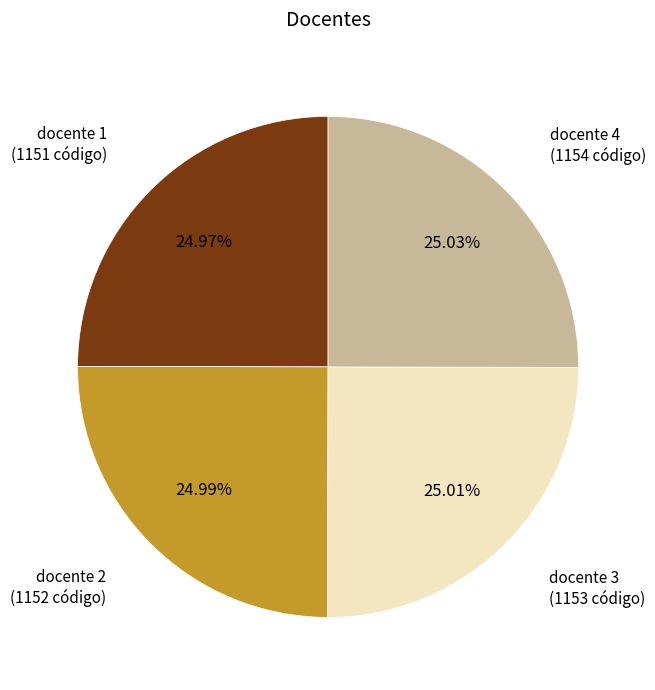

Count the number of slices in the pie.

4